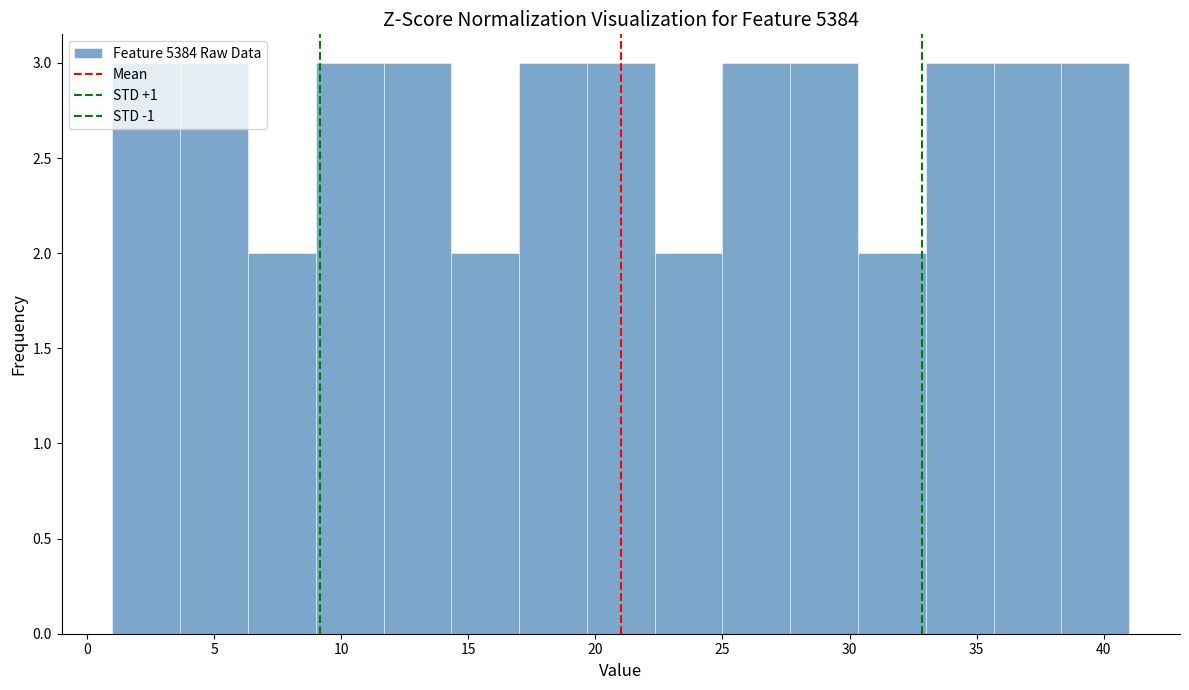

How tall is the bar that spans 6.5 to 9.0 on the x-axis? Neither the bar edges nor the heights are printed on the chart, so give them approximately, as read against the axes.

2